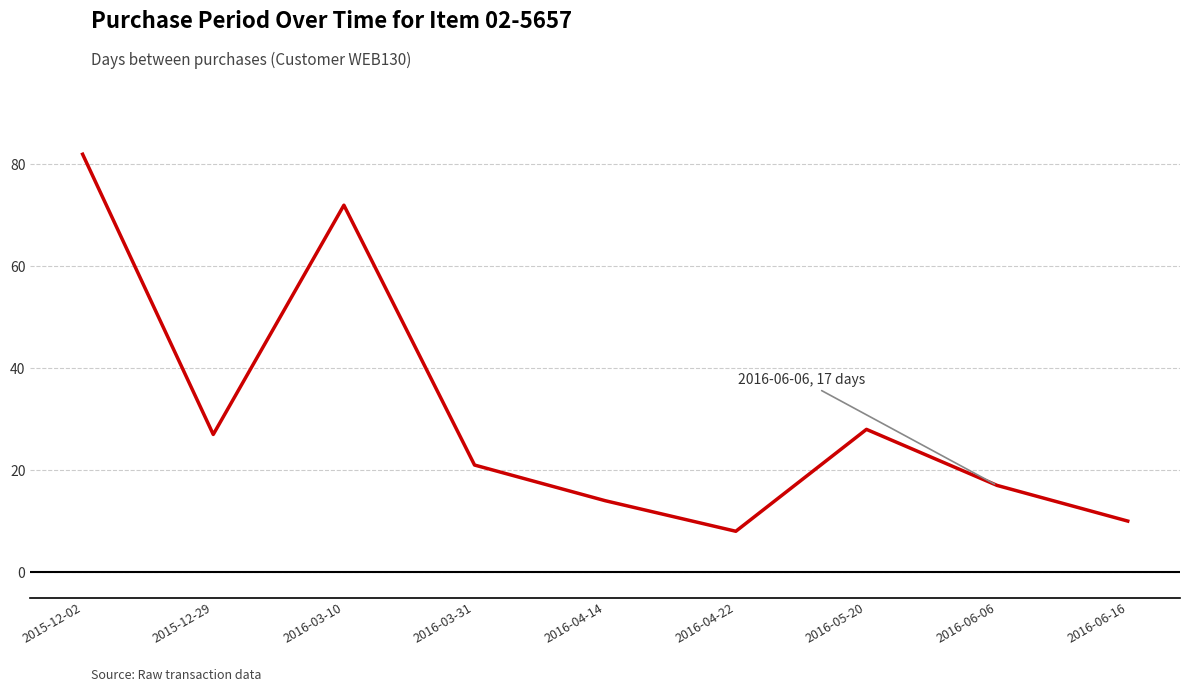

Reading left to right, transcribe all the data shown in this chart.

82	27	72	21	14	8	28	17	10